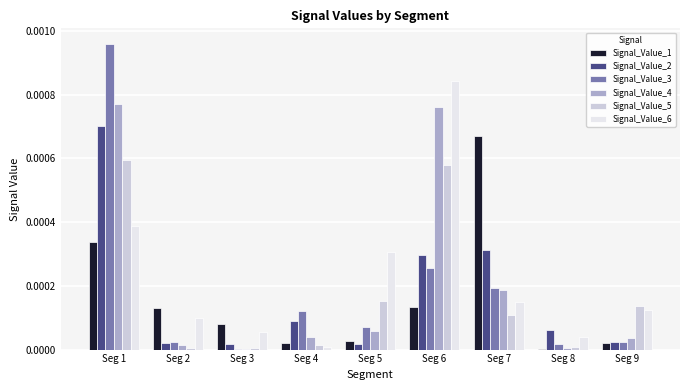

How many groups of bars are there?

9